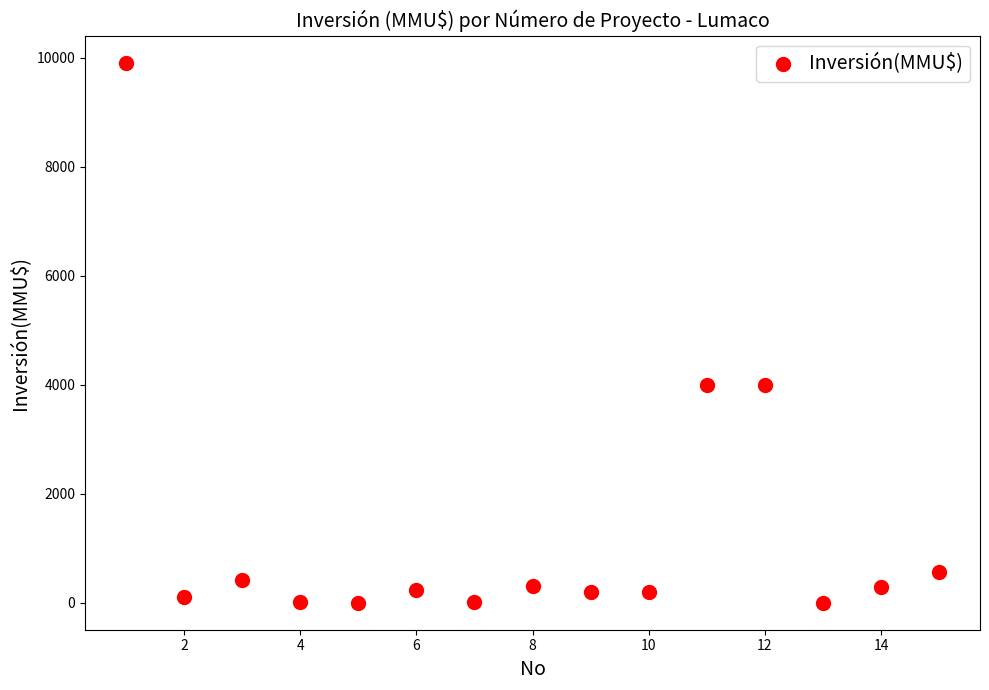

What is the range of X values (max minus min)?

14